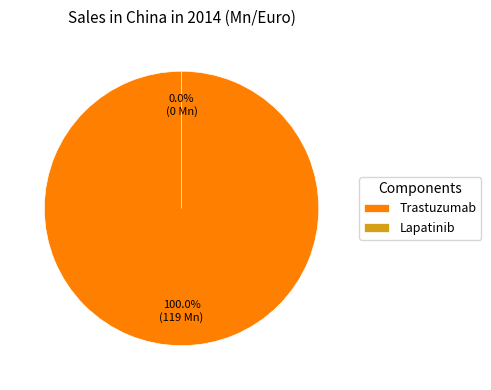

Do Trastuzumab and Lapatinib together represent more than half of the pie?

Yes